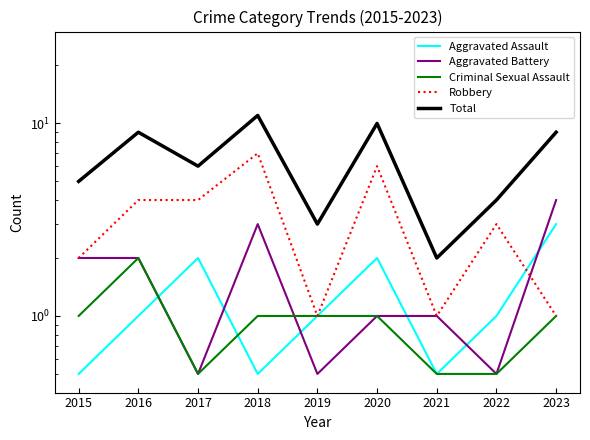

What value does the Total series have at 2020?

10.0